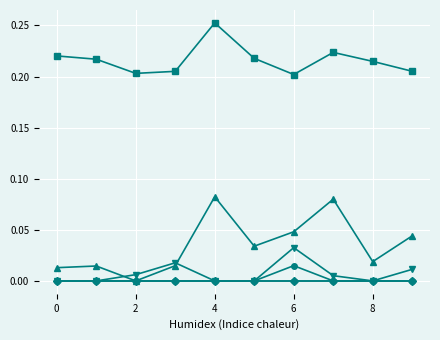

Does the chart have visible grid lines?

Yes